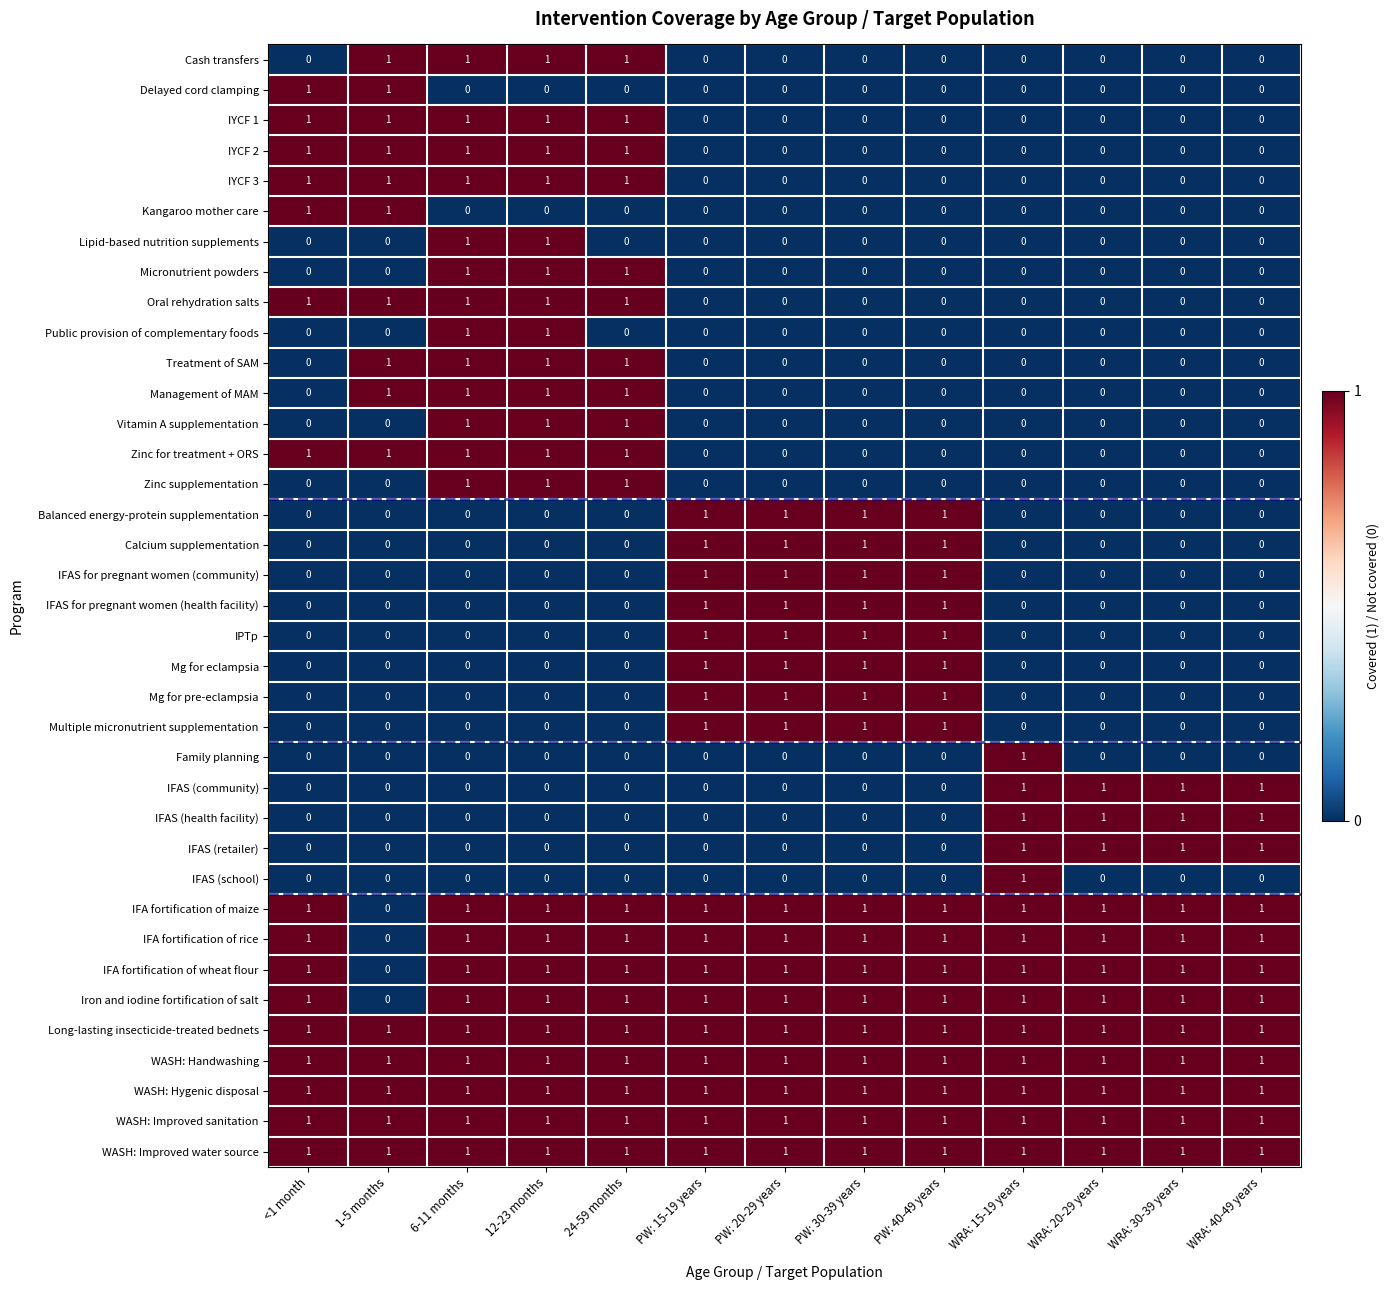

How many data points in Vitamin A supplementation are above 0?

3